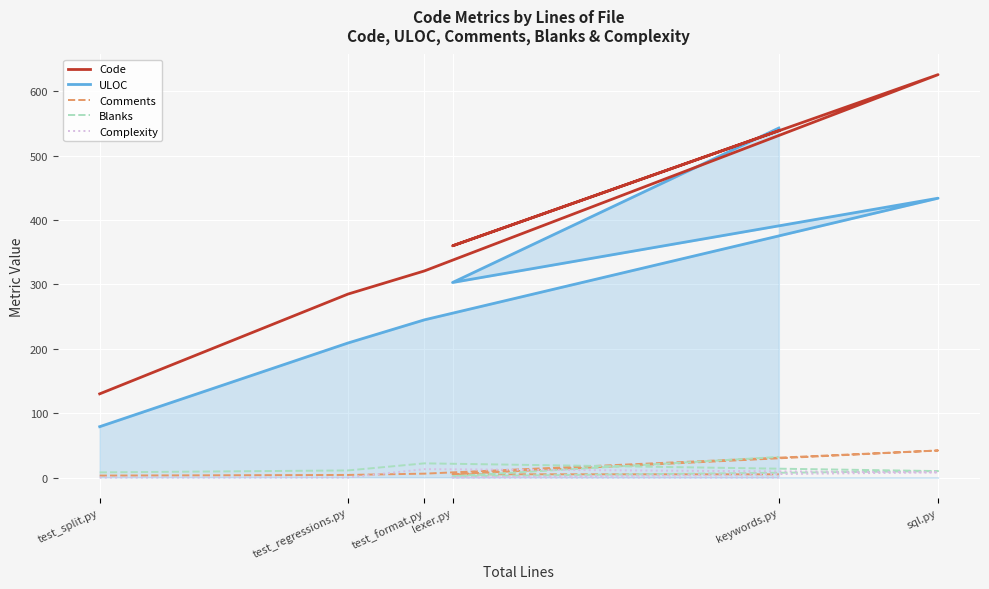

What is the label of the 5th point from the right?

test_regressions.py